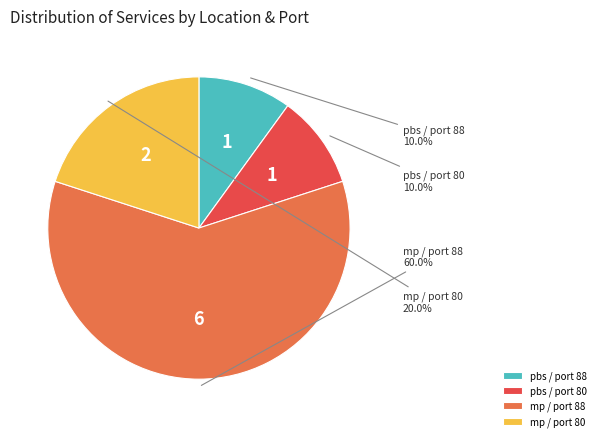

What portion of the pie excludes mp / port 88?

40.0%